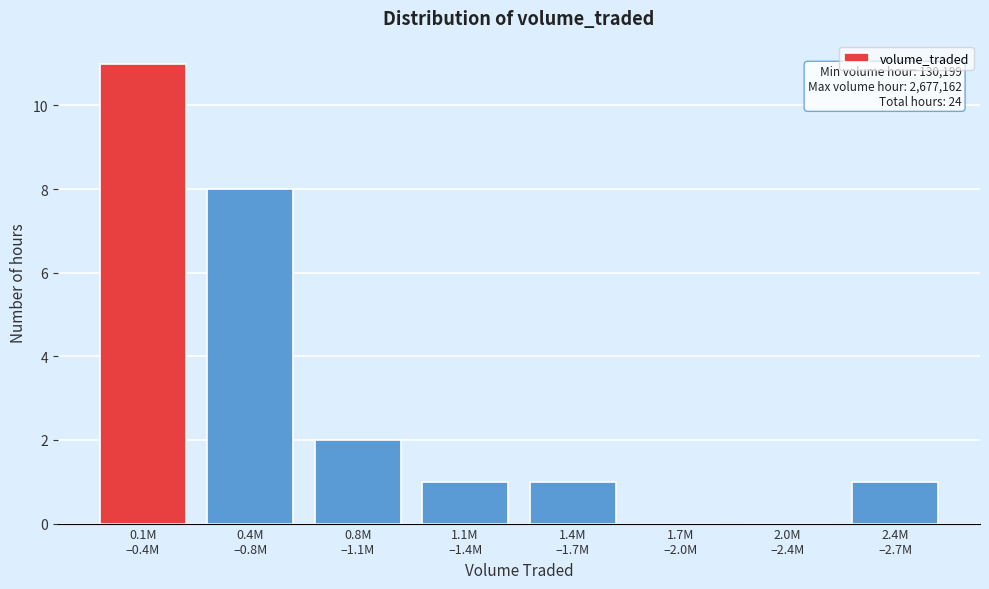

What is the greatest value displayed?

11